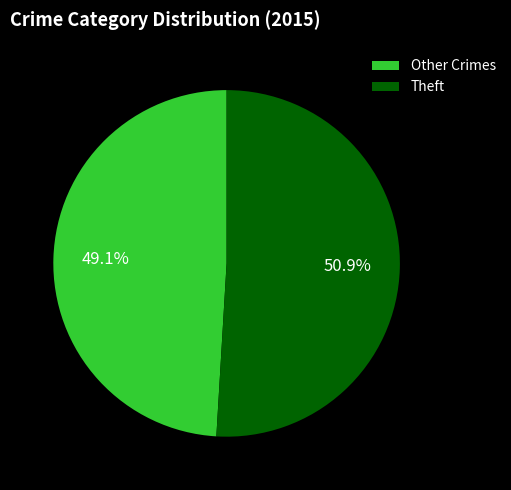

Does any single category account for the majority?

Yes